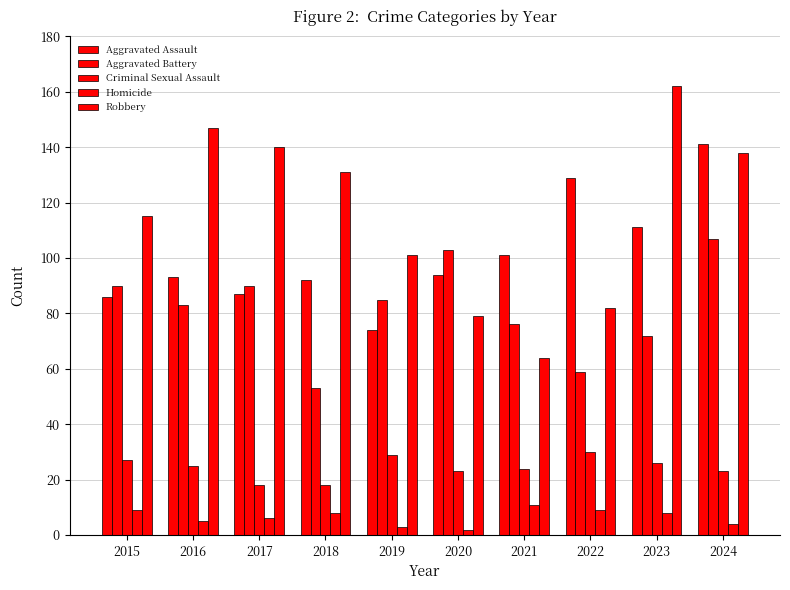

Which series has the widest spread of values?

Robbery